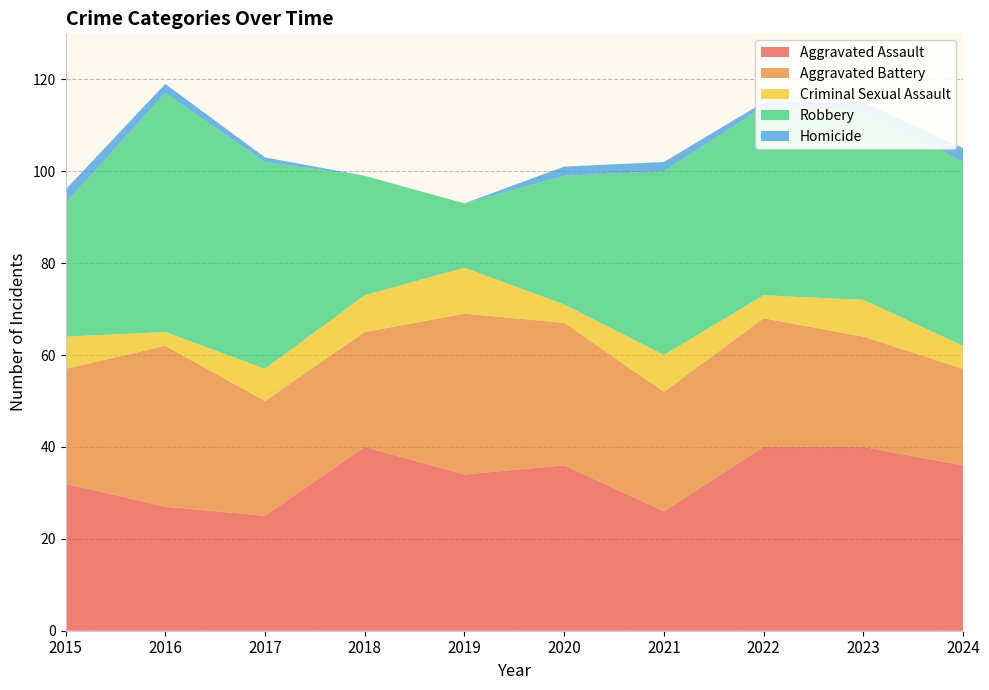

Reading left to right, transcribe all the data shown in this chart.

Aggravated Assault: 2015=32	2016=27	2017=25	2018=40	2019=34	2020=36	2021=26	2022=40	2023=40	2024=36
Aggravated Battery: 2015=25	2016=35	2017=25	2018=25	2019=35	2020=31	2021=26	2022=28	2023=24	2024=21
Criminal Sexual Assault: 2015=7	2016=3	2017=7	2018=8	2019=10	2020=4	2021=8	2022=5	2023=8	2024=5
Robbery: 2015=29	2016=52	2017=45	2018=26	2019=14	2020=28	2021=40	2022=41	2023=41	2024=40
Homicide: 2015=3	2016=2	2017=1	2018=0	2019=0	2020=2	2021=2	2022=1	2023=2	2024=3